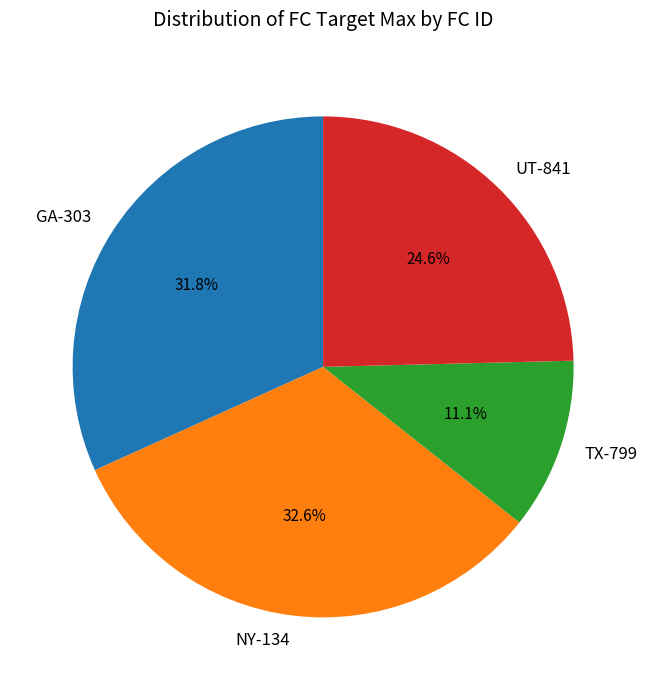

Which slice is the largest?

NY-134